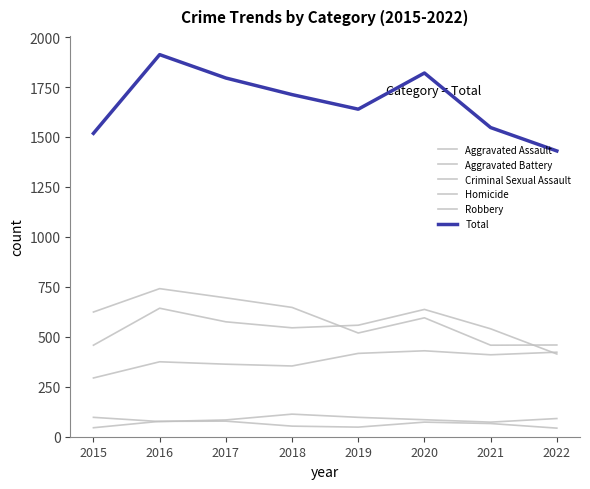

In Homicide, how many points are higher than both neighbors (excluding endpoints)?

2